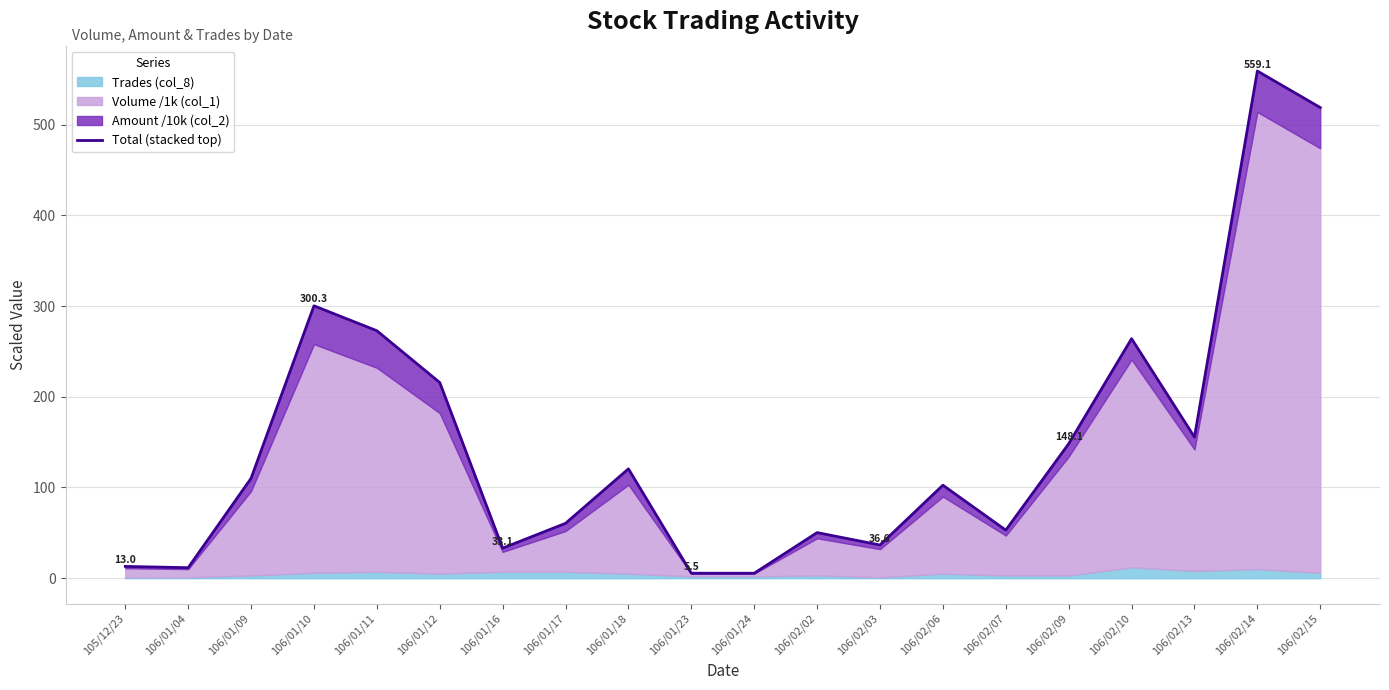

Which label corresponds to the largest value in the chart?

106/02/14